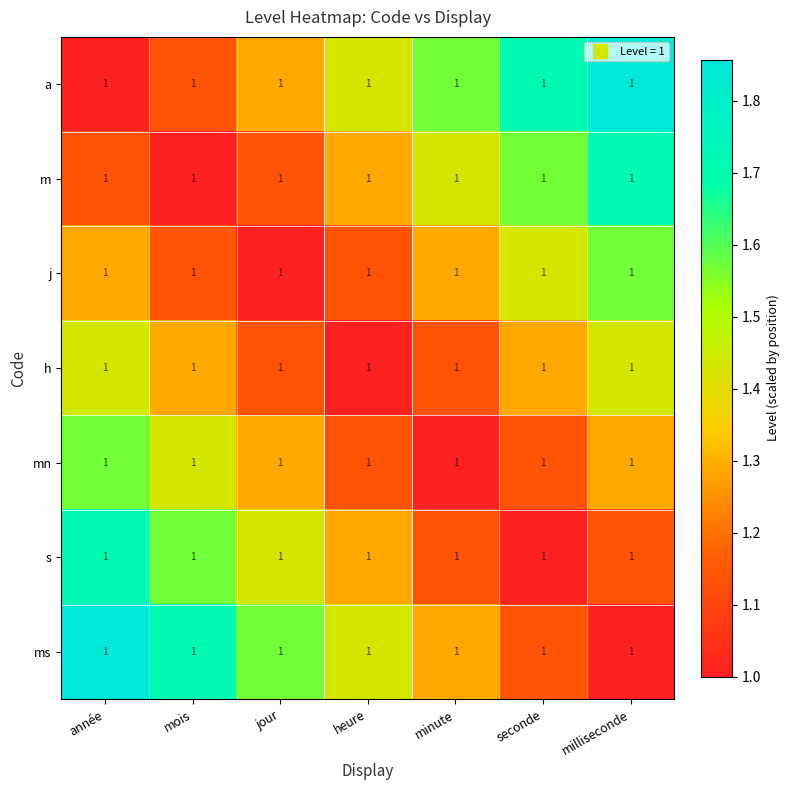

Reading right to left, extract all data points from this chart.

a: milliseconde=1.0	seconde=1.0	minute=1.0	heure=1.0	jour=1.0	mois=1.0	année=1.0
m: milliseconde=1.0	seconde=1.0	minute=1.0	heure=1.0	jour=1.0	mois=1.0	année=1.0
j: milliseconde=1.0	seconde=1.0	minute=1.0	heure=1.0	jour=1.0	mois=1.0	année=1.0
h: milliseconde=1.0	seconde=1.0	minute=1.0	heure=1.0	jour=1.0	mois=1.0	année=1.0
mn: milliseconde=1.0	seconde=1.0	minute=1.0	heure=1.0	jour=1.0	mois=1.0	année=1.0
s: milliseconde=1.0	seconde=1.0	minute=1.0	heure=1.0	jour=1.0	mois=1.0	année=1.0
ms: milliseconde=1.0	seconde=1.0	minute=1.0	heure=1.0	jour=1.0	mois=1.0	année=1.0